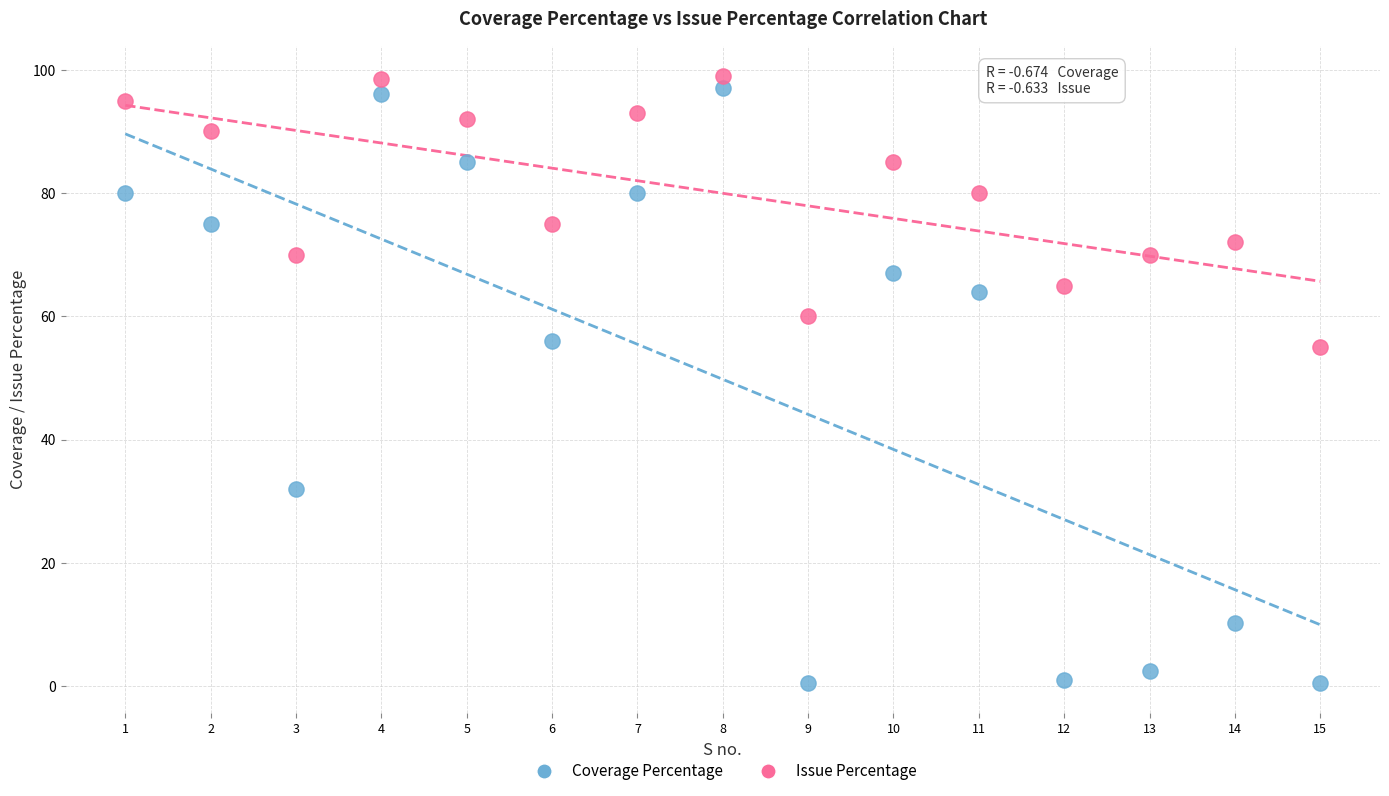

What are all the series names shown in the legend?

Coverage Percentage, Issue Percentage